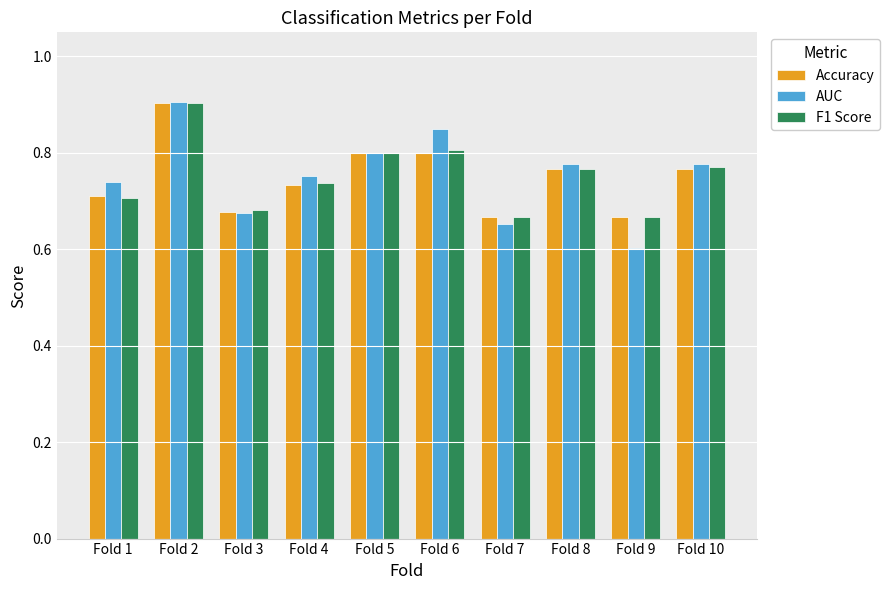

Which label corresponds to the smallest value in the chart?

Fold 9